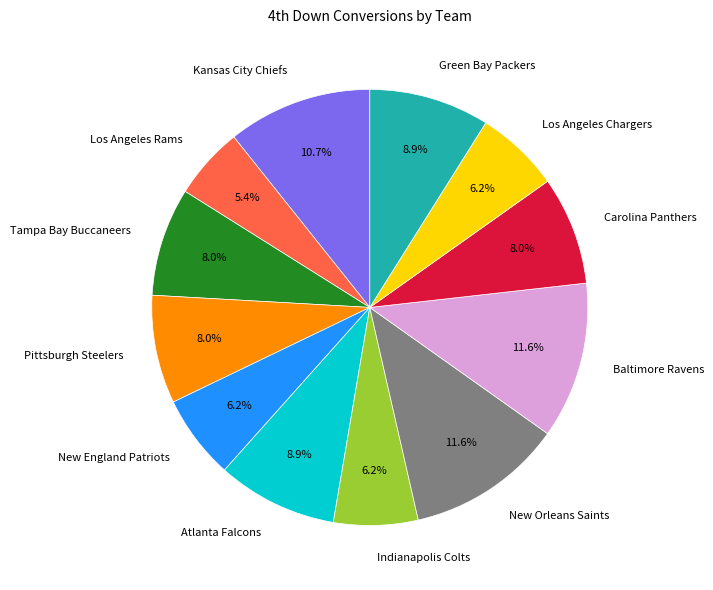

To the nearest percent, what is the difference between the largest and smallest slice percentages?

6%